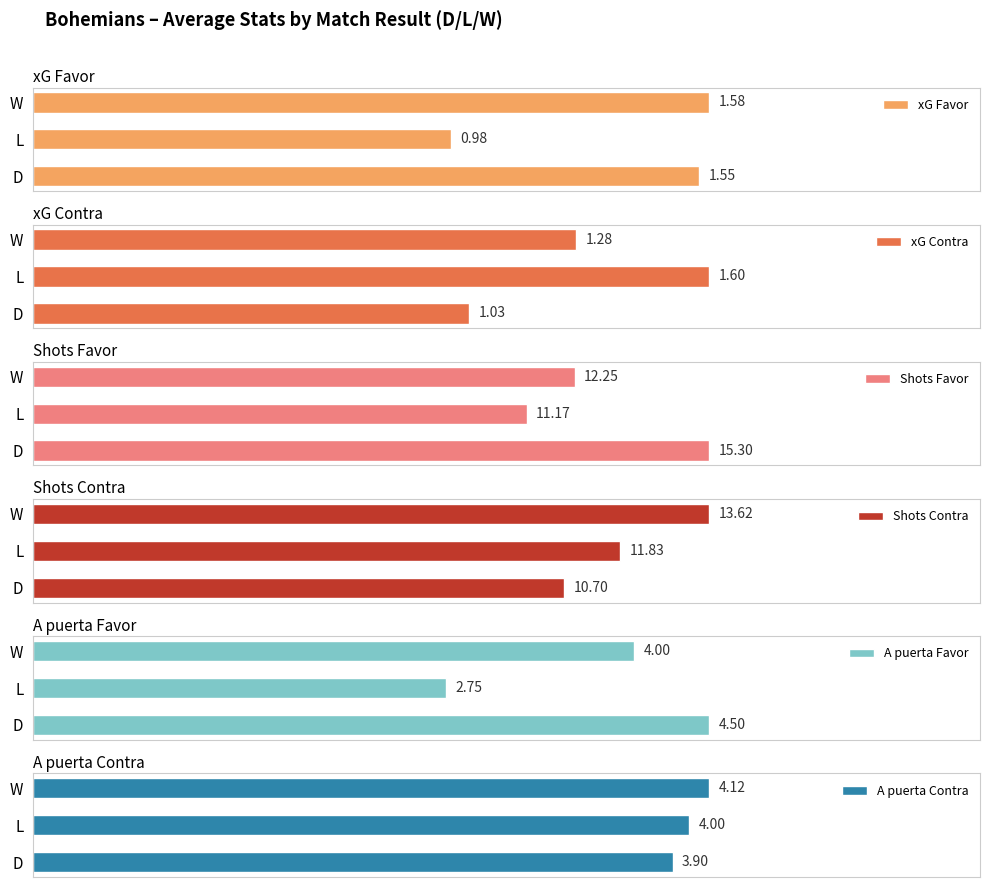

Rank the categories by xG Contra value from highest to lowest.

L, W, D